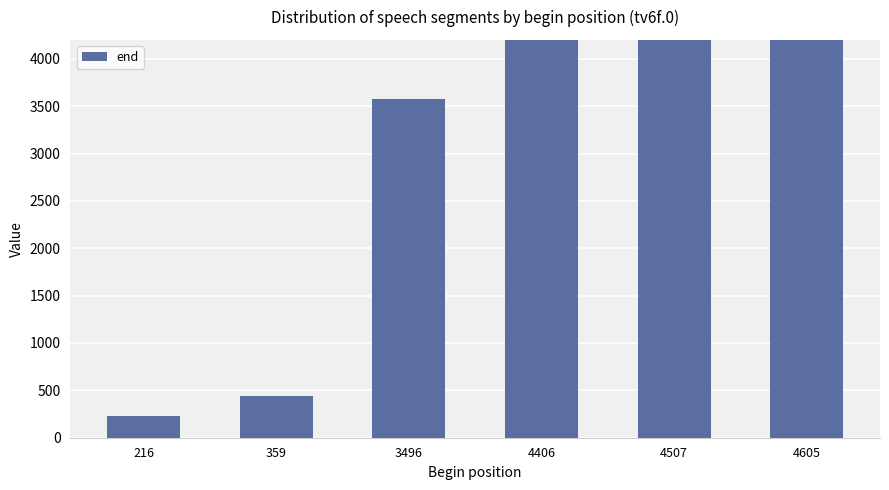

The chart shows a value of 234 at 216. True or false?

True